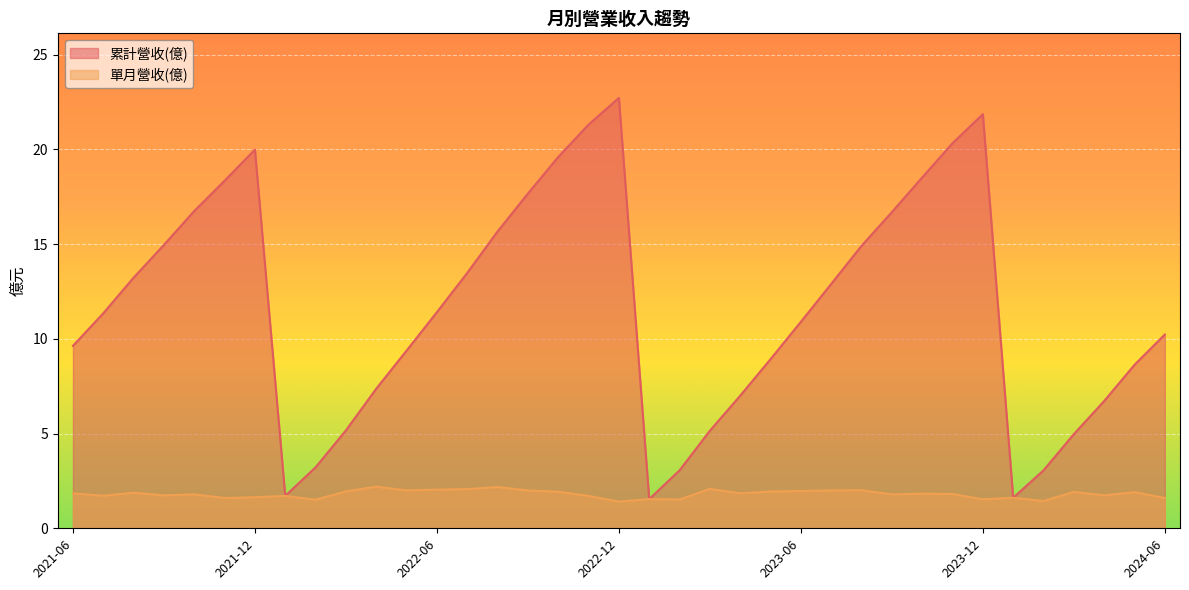

Is it true that 累計營收(億) equals 25.6 at 2023-09?

False